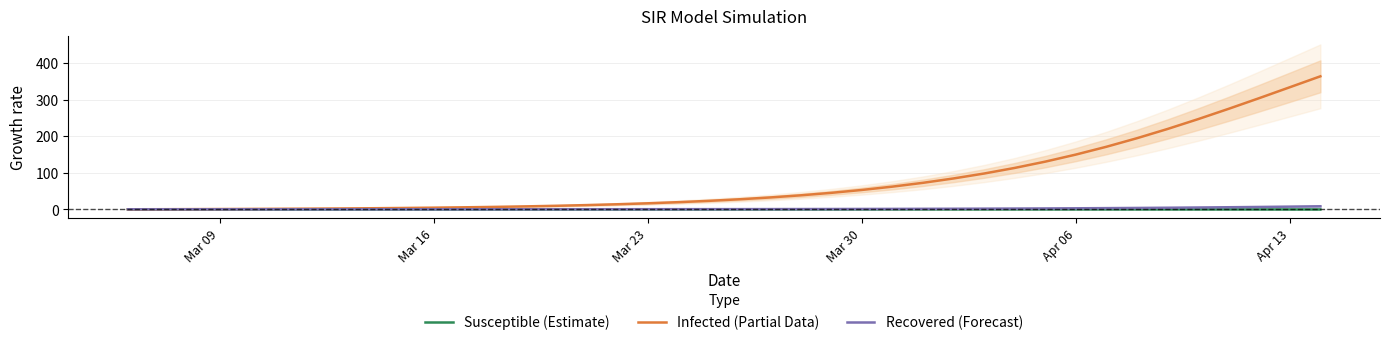

True or false: Recovered (Forecast) and Infected (Partial Data) intersect in this chart.

False